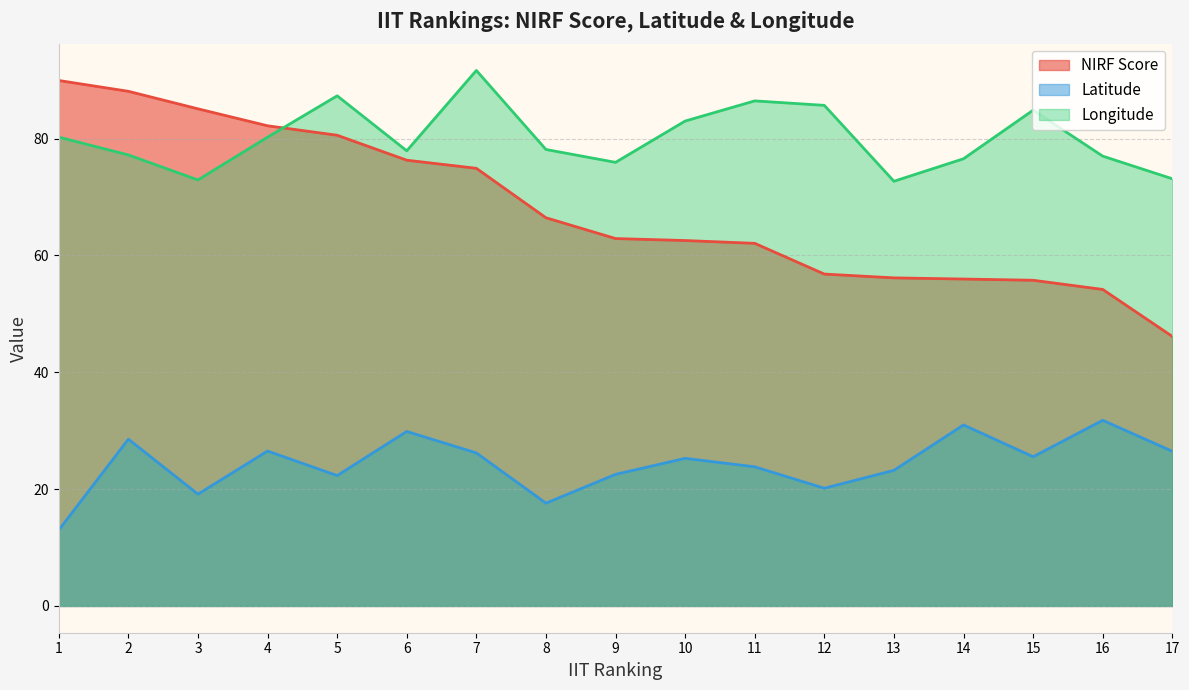

What is the sum of the Longitude values at 7 and 13?

164.3